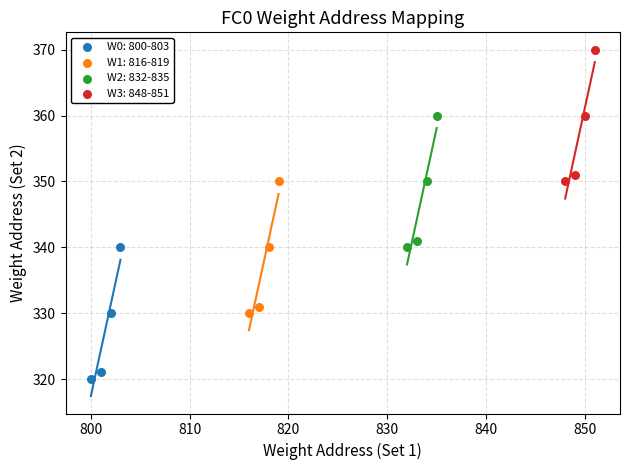

Which series contains the highest Y value?

W3: 848-851